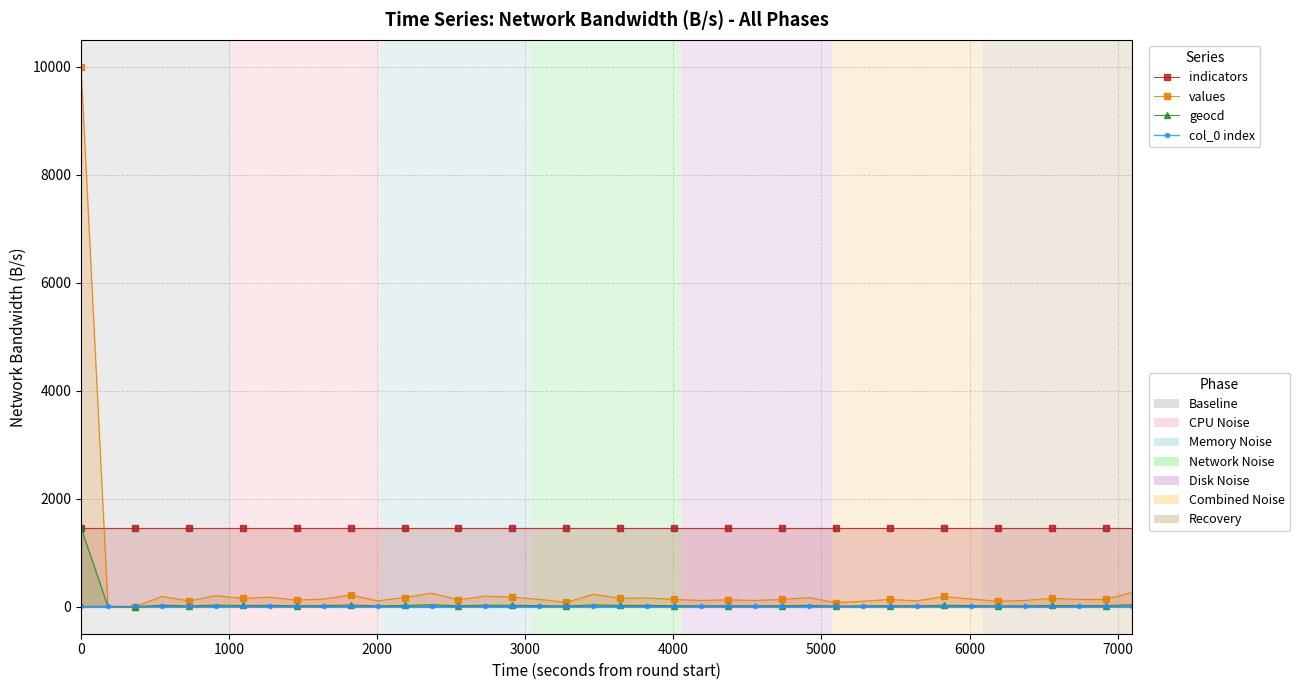

Is the value of indicators at 3000 greater than the value of col_0 index at 6000?

Yes